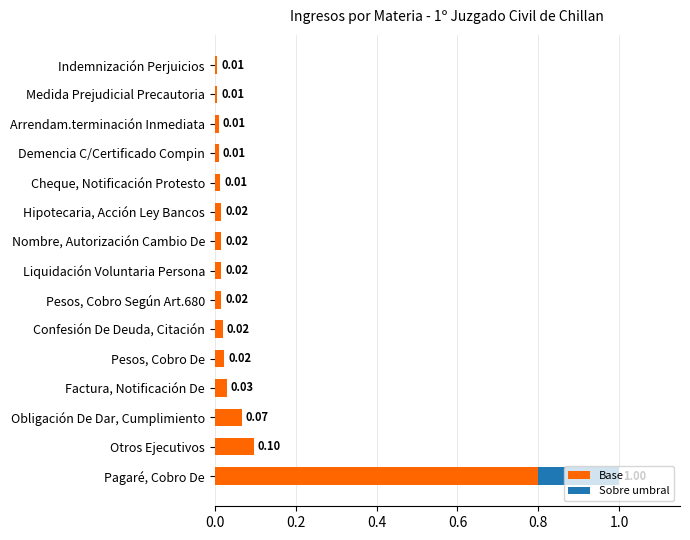

At which category is the sum across all series the highest?

Pagaré, Cobro De